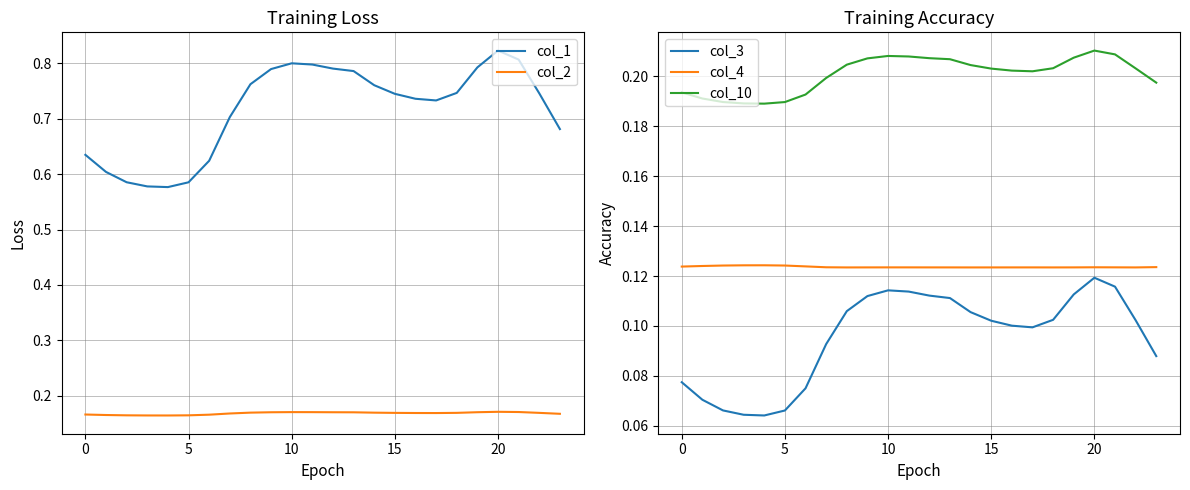

True or false: col_4 and col_3 intersect in this chart.

False